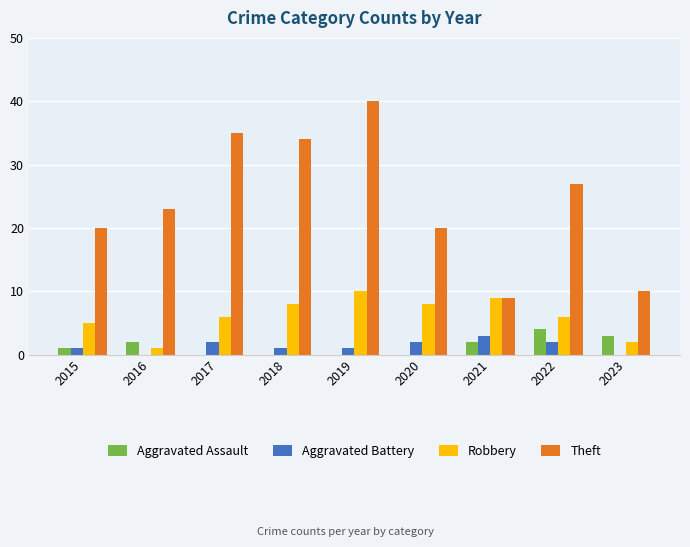

Reading left to right, extract all data points from this chart.

Aggravated Assault: 1	2	0	0	0	0	2	4	3
Aggravated Battery: 1	0	2	1	1	2	3	2	0
Robbery: 5	1	6	8	10	8	9	6	2
Theft: 20	23	35	34	40	20	9	27	10